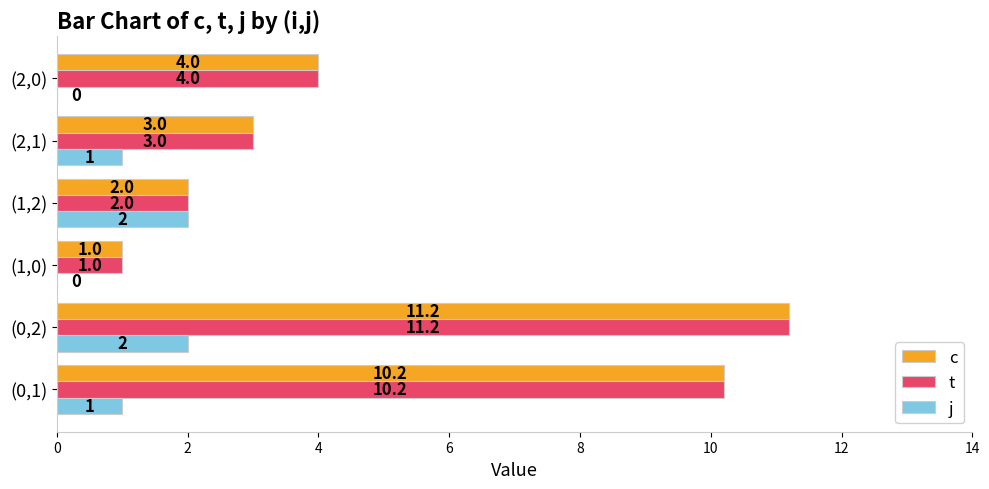

What is the average value of the c series?

5.2